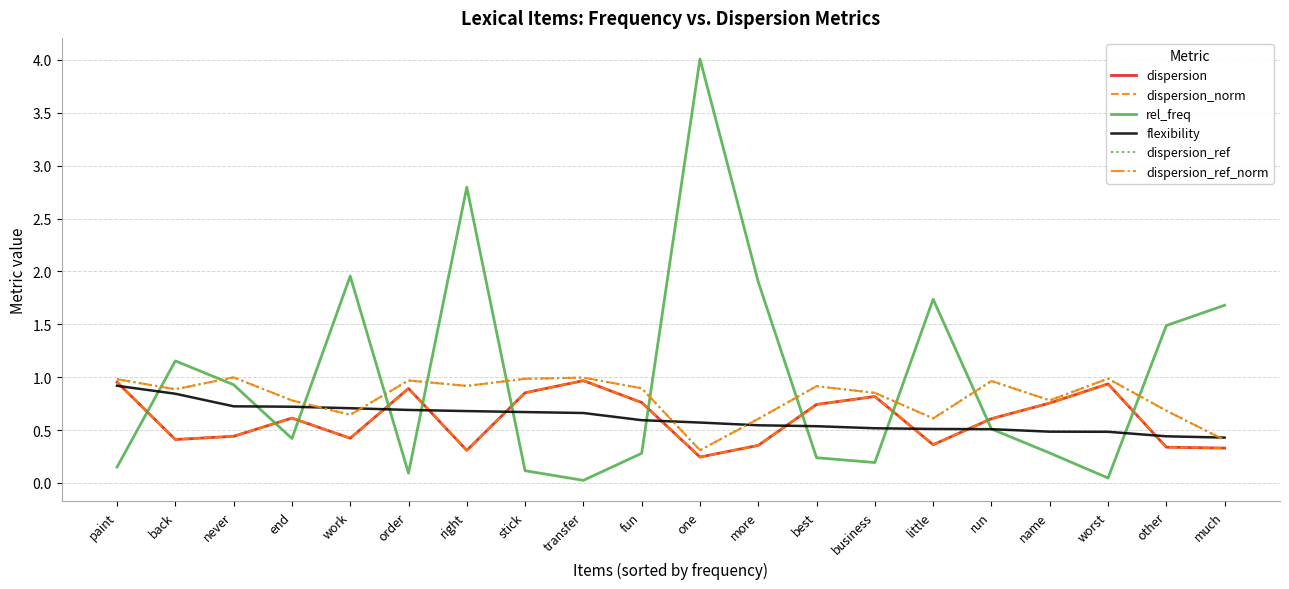

True or false: flexibility has a value of 0.2 at transfer.

False